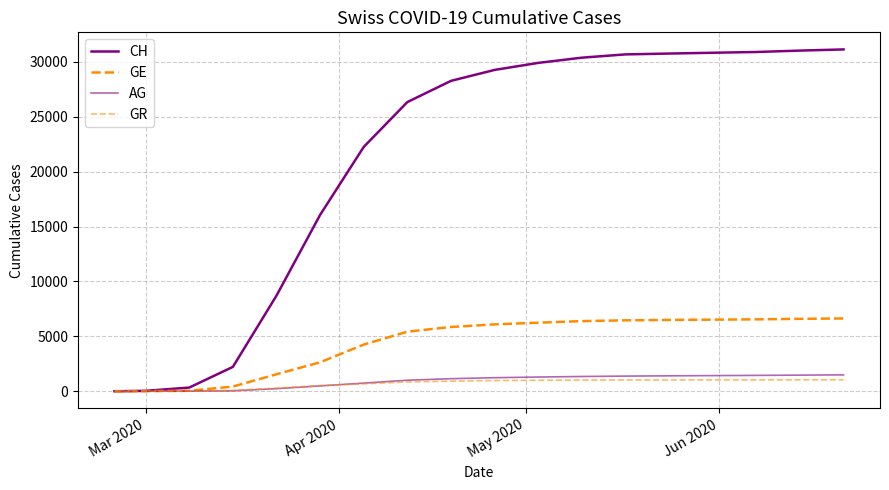

Is this an area chart (filled region under the line)?

No